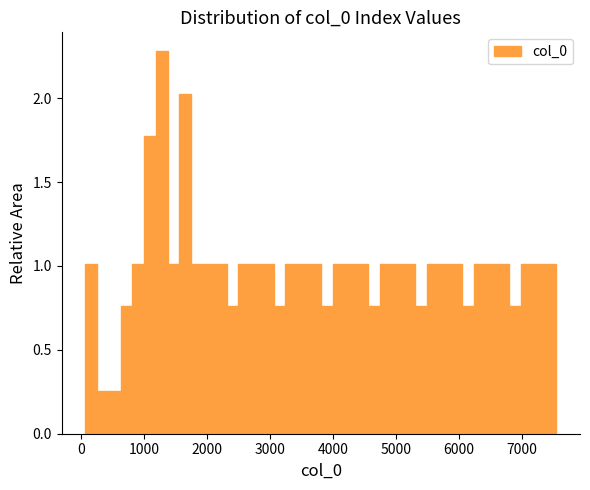

Around what value on the x-axis is the tallest bar? Give the approximate position of its centre, as read against the axis.

1300